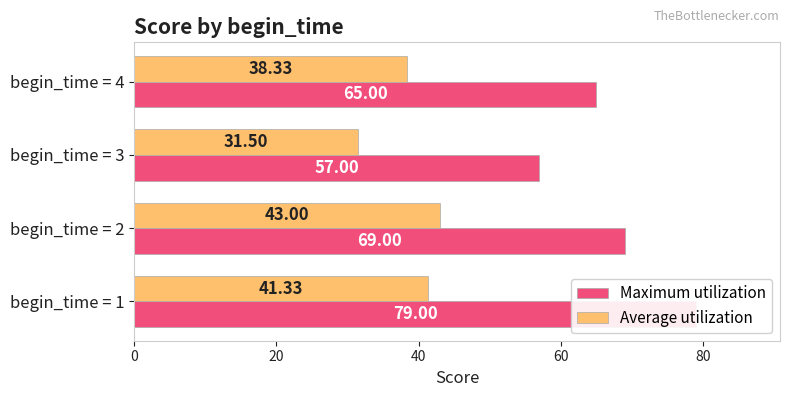

What is the highest value of the Average utilization series?

43.0